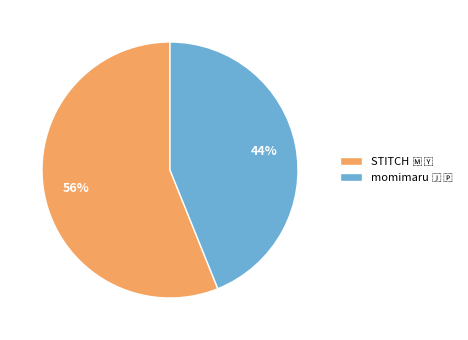

To the nearest percent, what is the average slice percentage?

50%